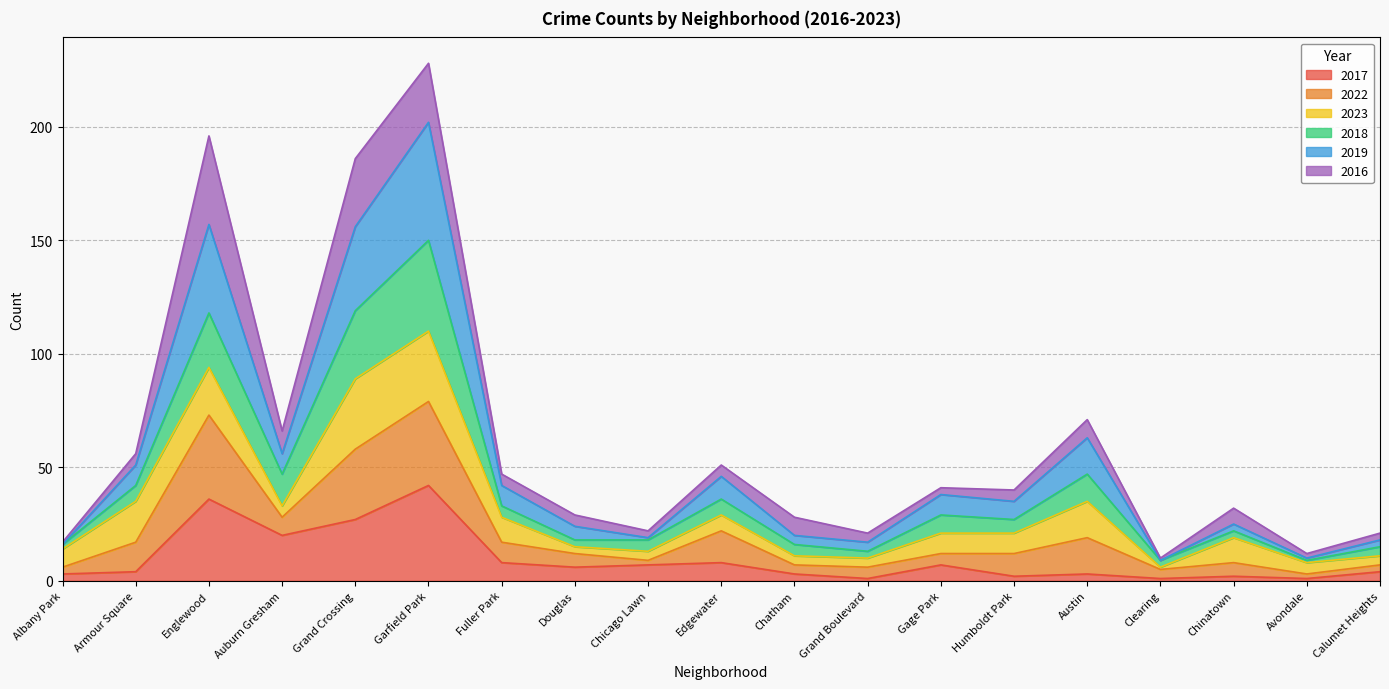

What is the maximum value for 2017?

42